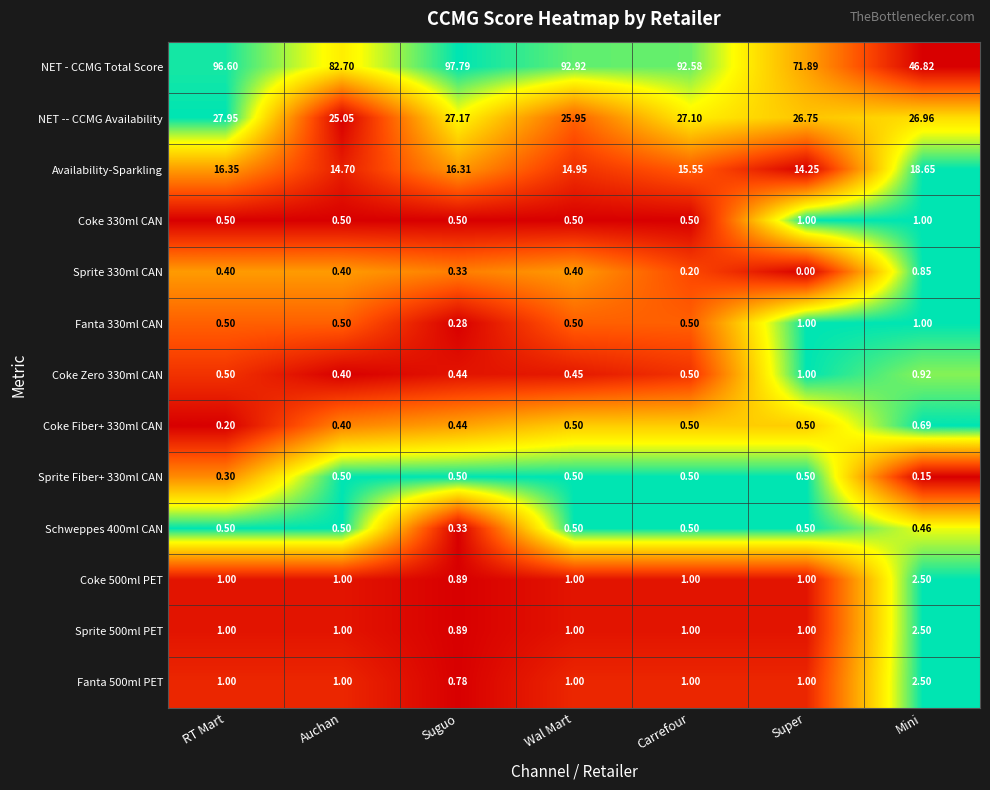

At which category is the sum across all series the highest?

RT Mart